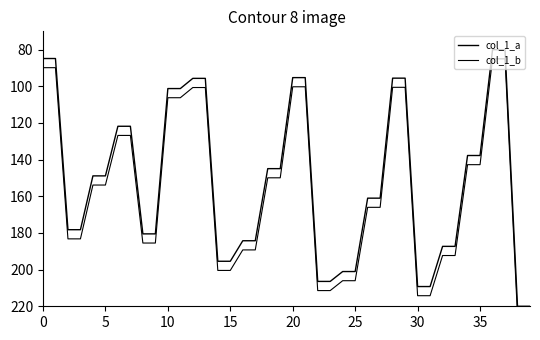

True or false: col_1_a and col_1_b cross at least once.

False